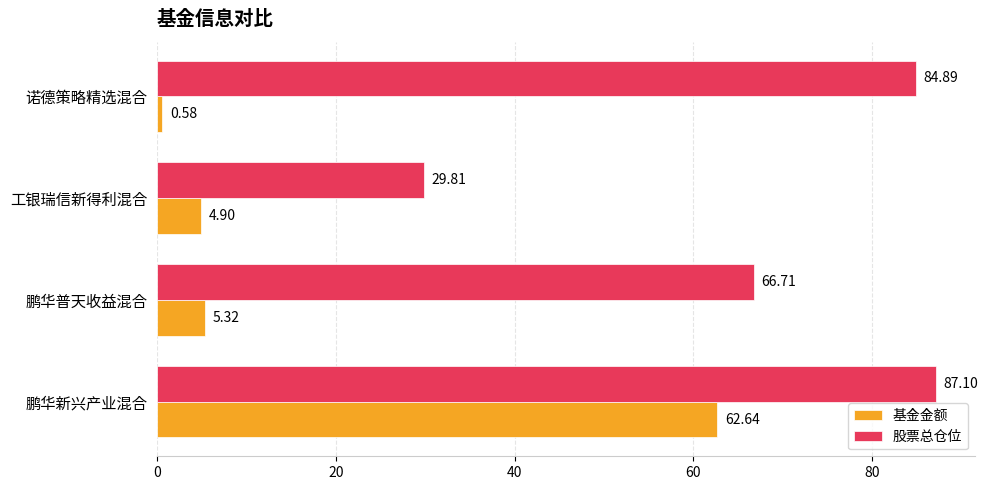

List the series in order of their peak value, highest first.

股票总仓位, 基金金额